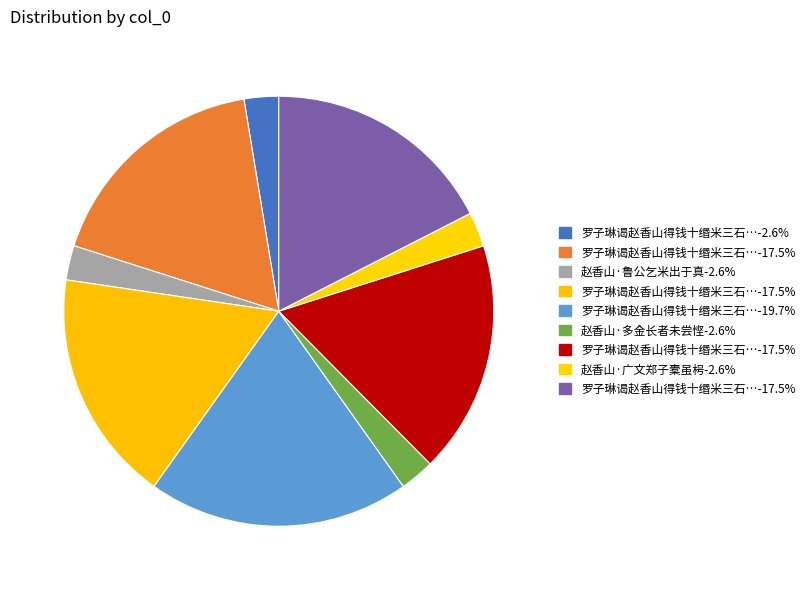

How many slices are in this pie chart?

9